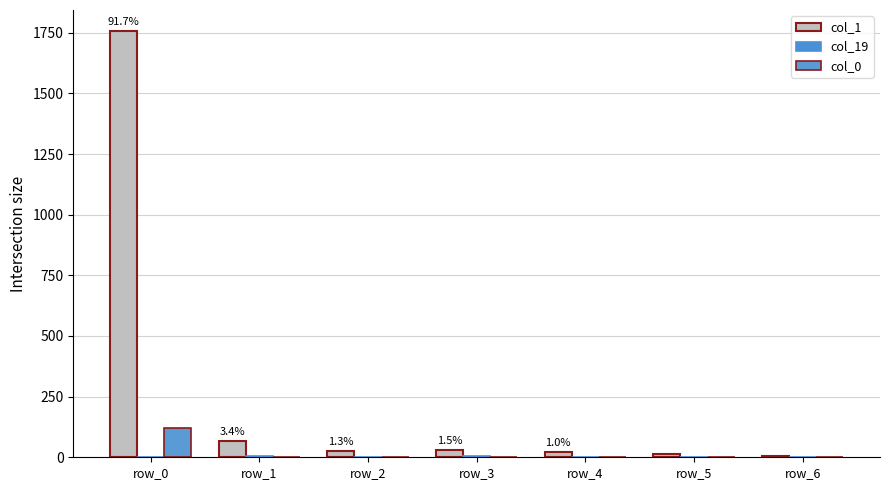

What is the value of the col_1 bar at the 7th from the left?

7